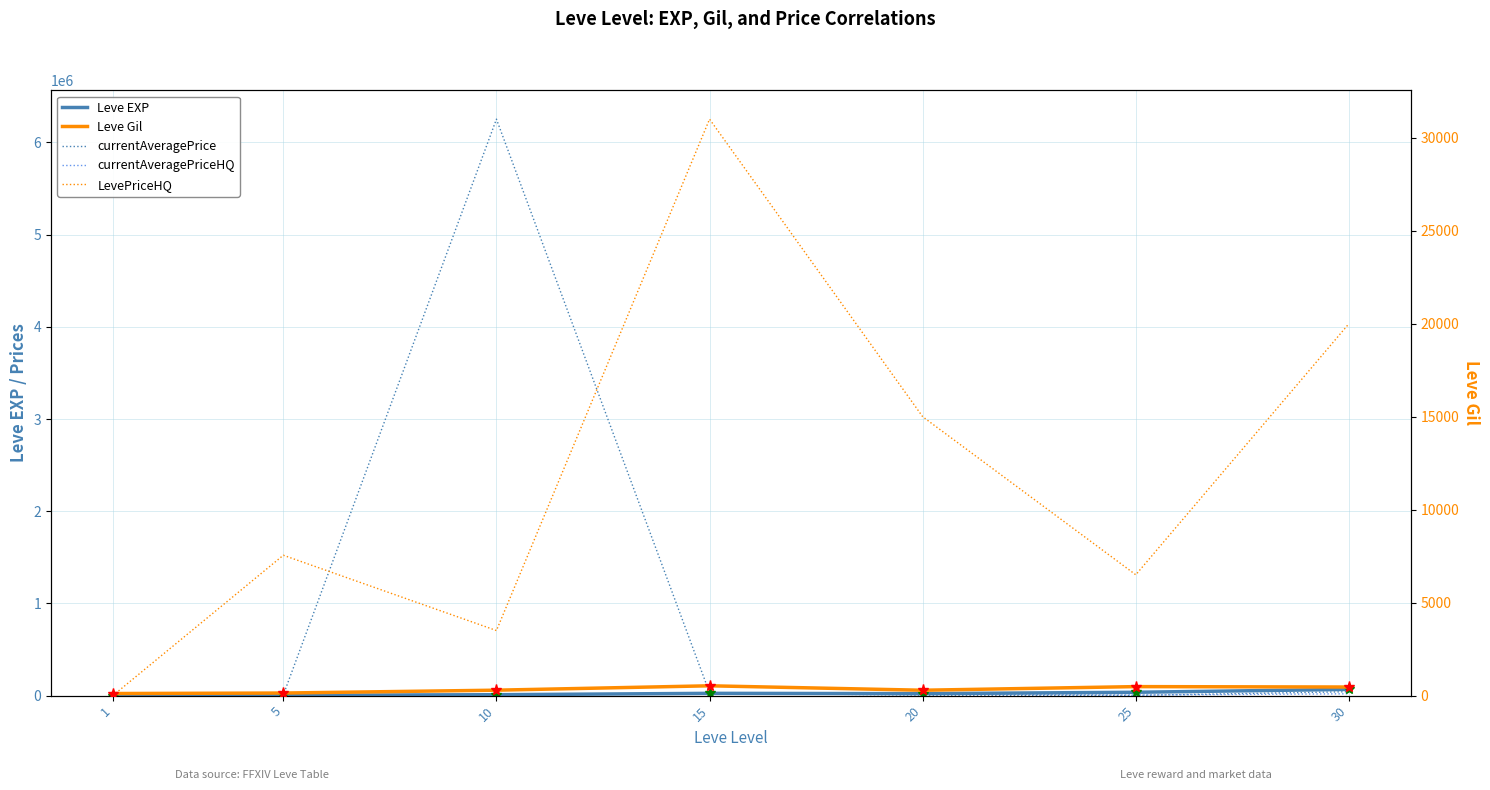

What is the difference between the Leve EXP values at 25 and 15?

11600.0